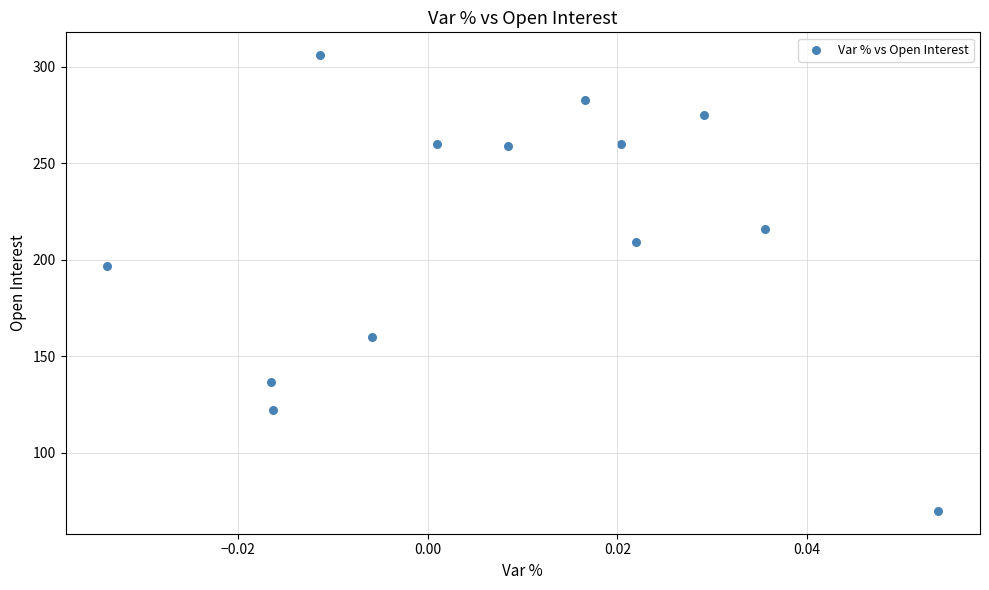

What Y value in the scatter plot is closest to 188?

197